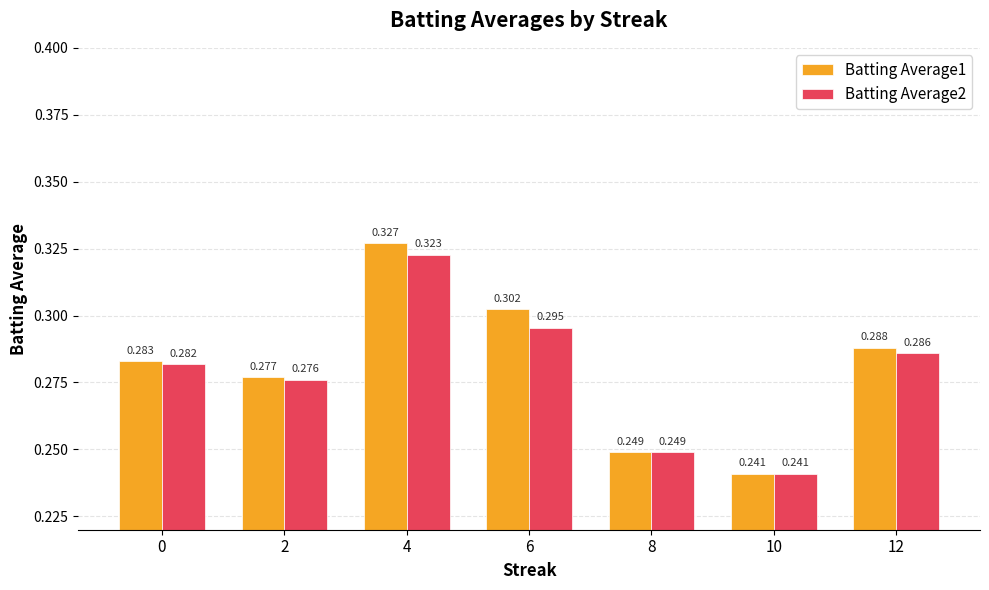

Is it true that Batting Average2 equals 0.2 at 6?

False